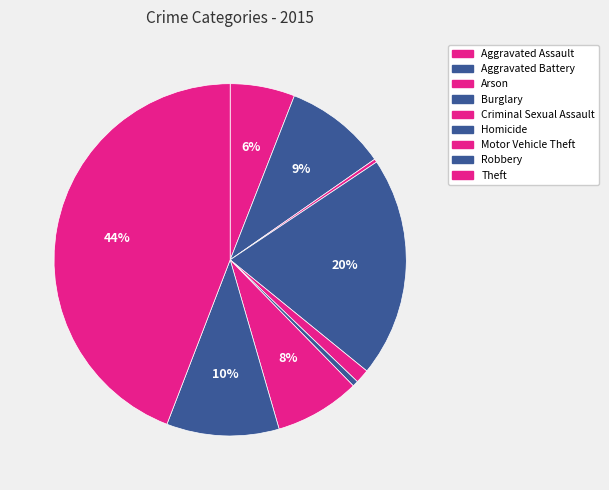

Which slice is the largest?

Theft